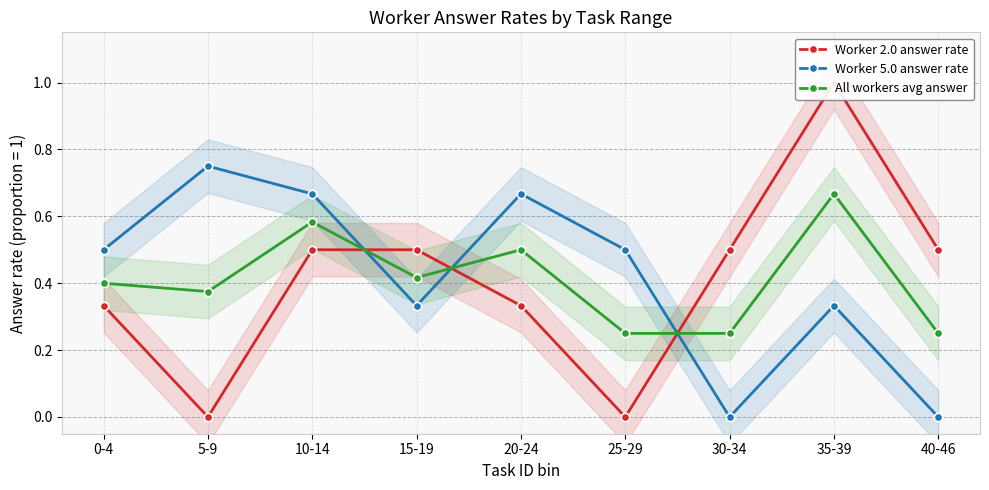

What is the difference between the second highest and minimum values in the Worker 2.0 answer rate series?

0.5